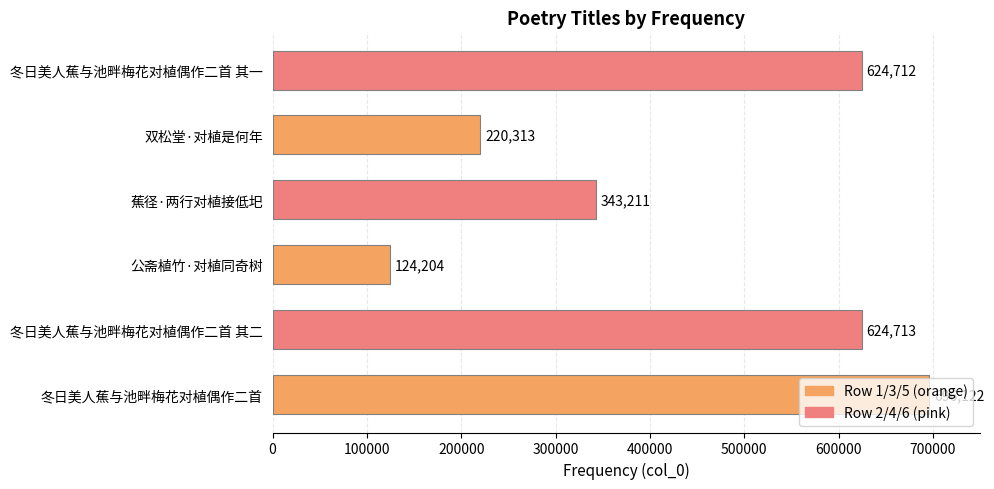

Rank the categories by value from lowest to highest.

公斋植竹·对植同奇树, 双松堂·对植是何年, 蕉径·两行对植接低圯, 冬日美人蕉与池畔梅花对植偶作二首 其一, 冬日美人蕉与池畔梅花对植偶作二首 其二, 冬日美人蕉与池畔梅花对植偶作二首